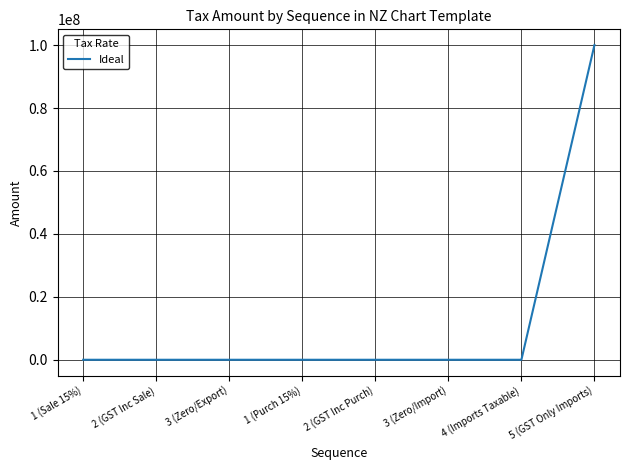

What is the change in value from 3 (Zero/Export) to 5 (GST Only Imports)?

+100000000